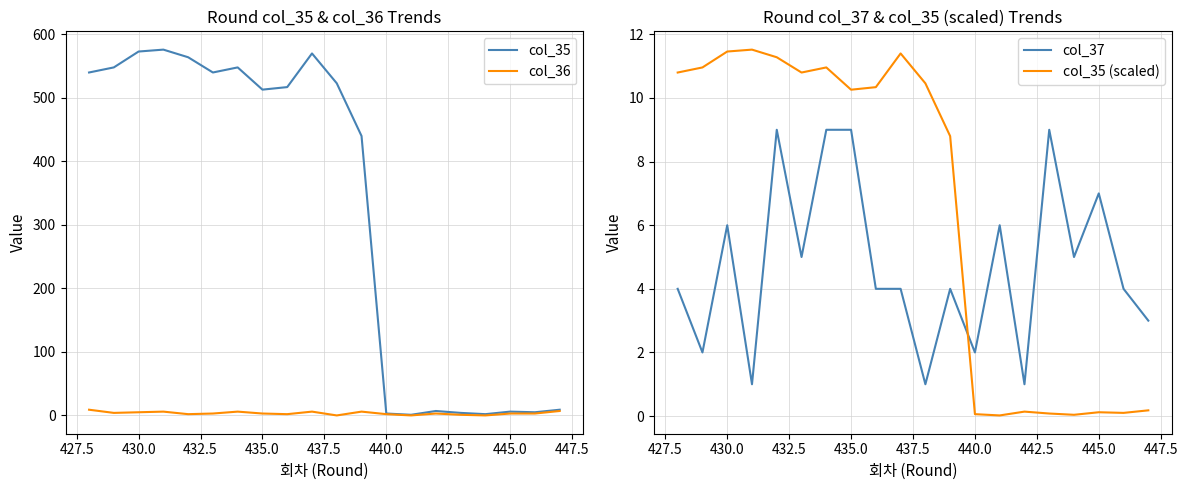

Which series has the largest range (max minus min)?

col_35